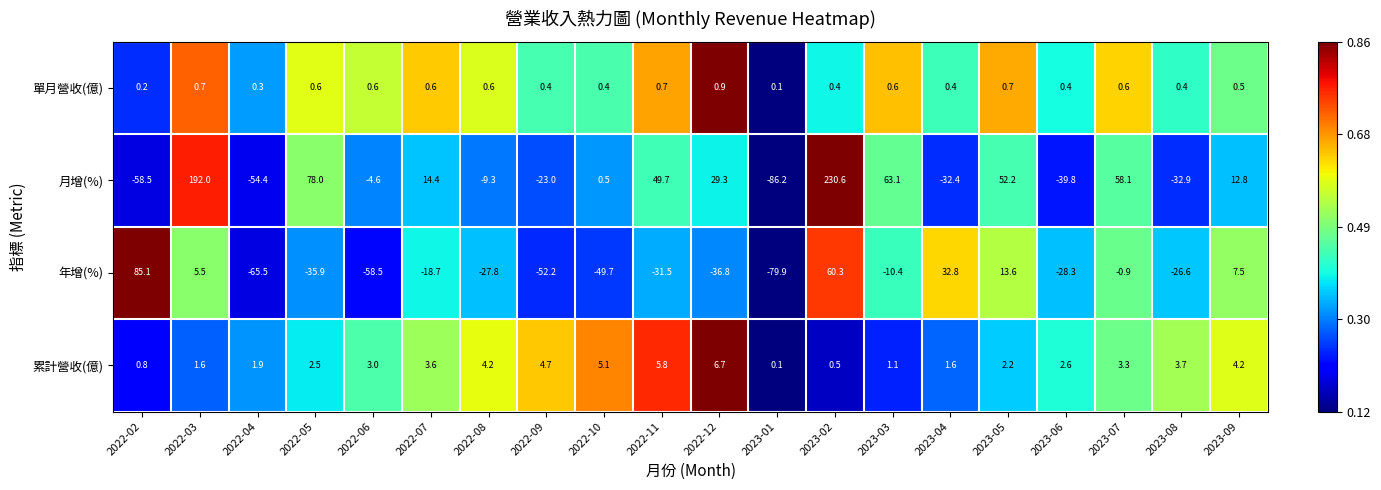

Which series has the widest spread of values?

月增(%)